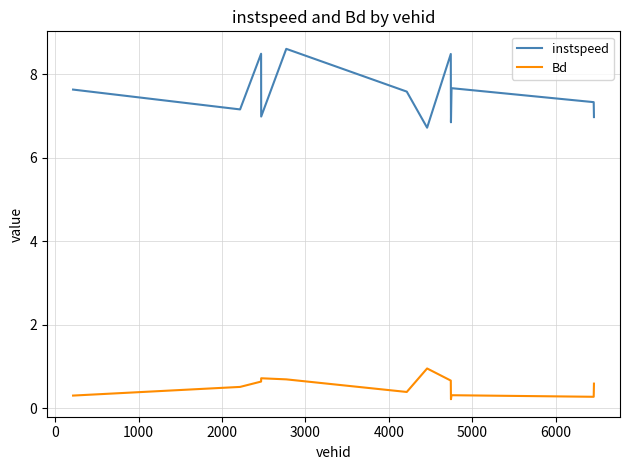

How many instspeed values are between 6 and 8?

9